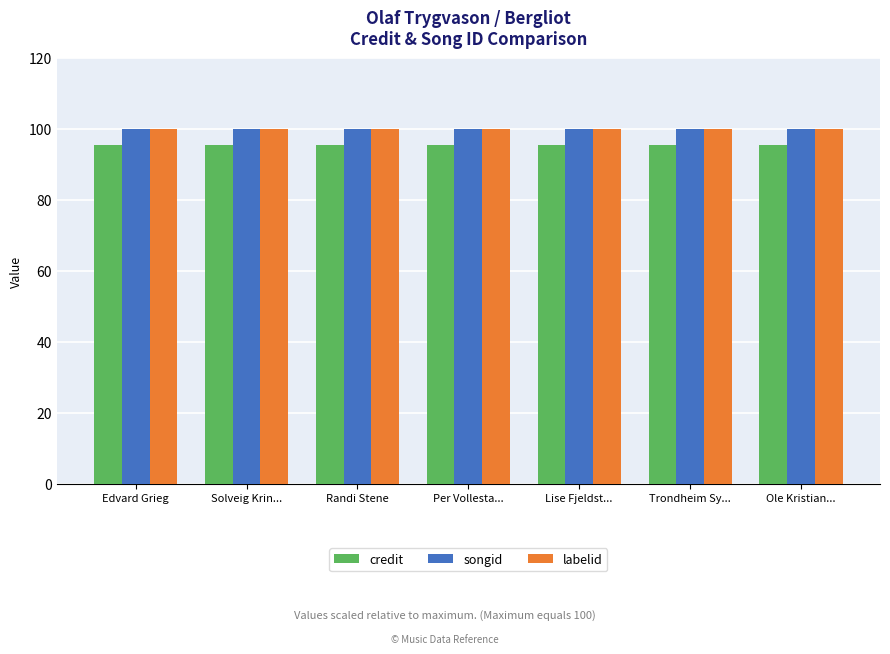

What is the maximum value shown in the chart?

100.0